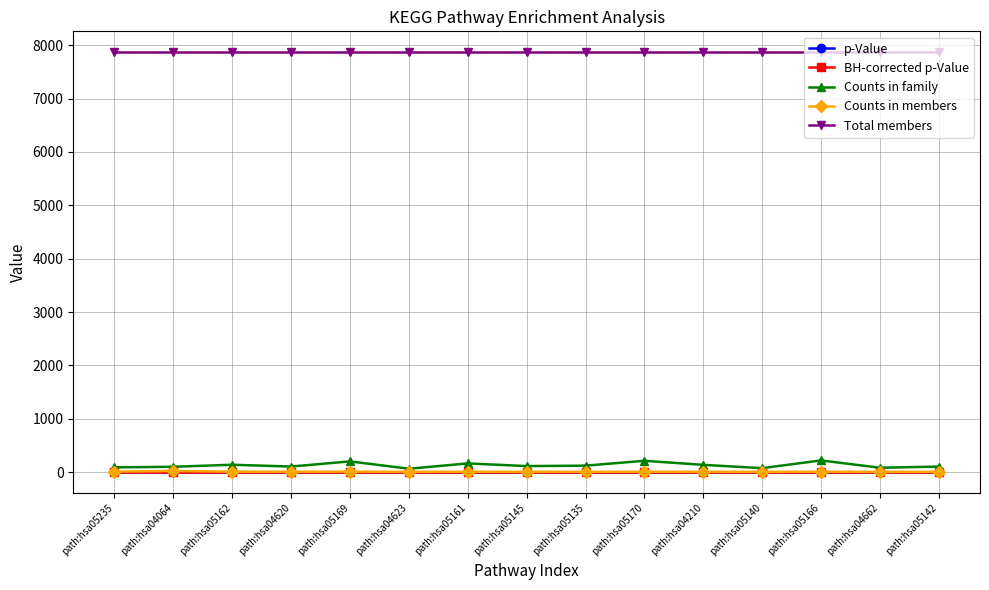

True or false: p-Value has more than 0 points higher than both neighbors.

True